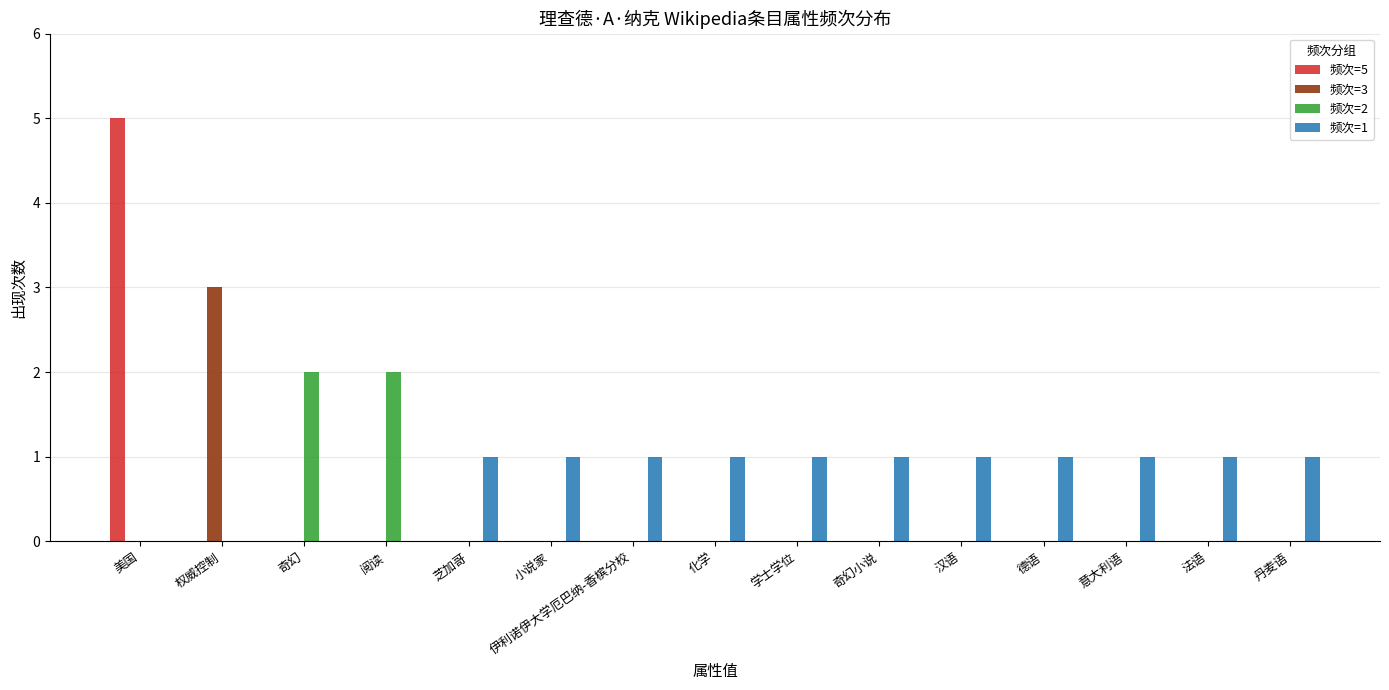

True or false: 频次=1 has a value of 1 at 汉语.

True